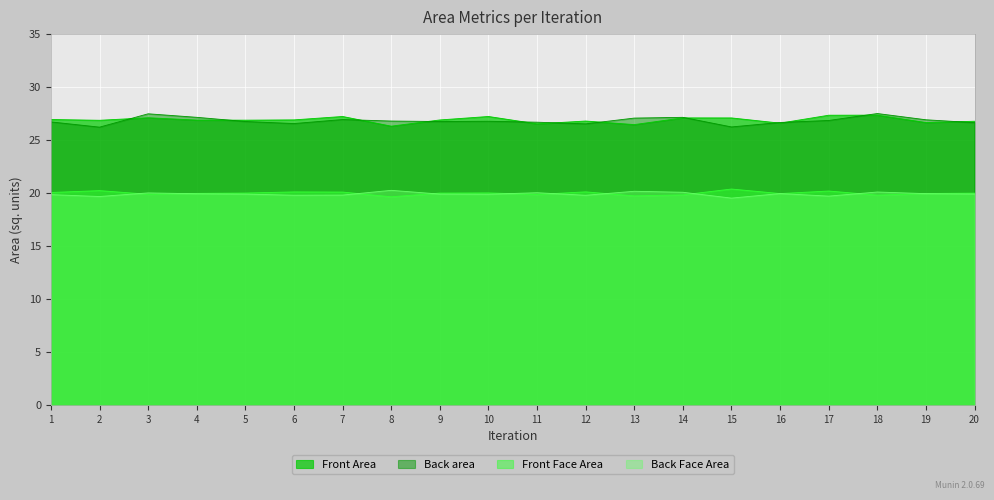

At which label is Front Face Area closest to 20?

9